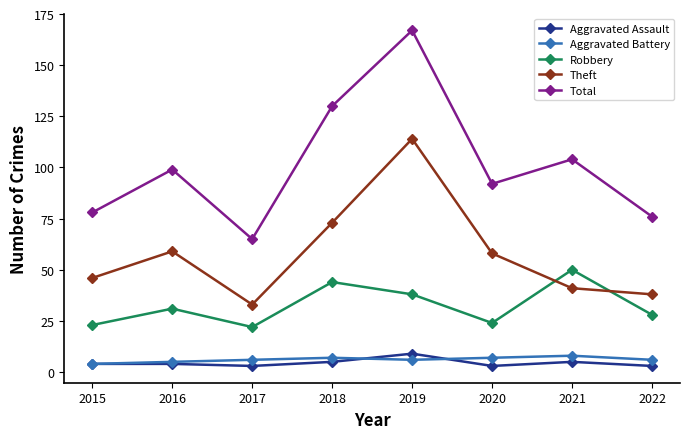

True or false: Aggravated Assault and Theft intersect in this chart.

False